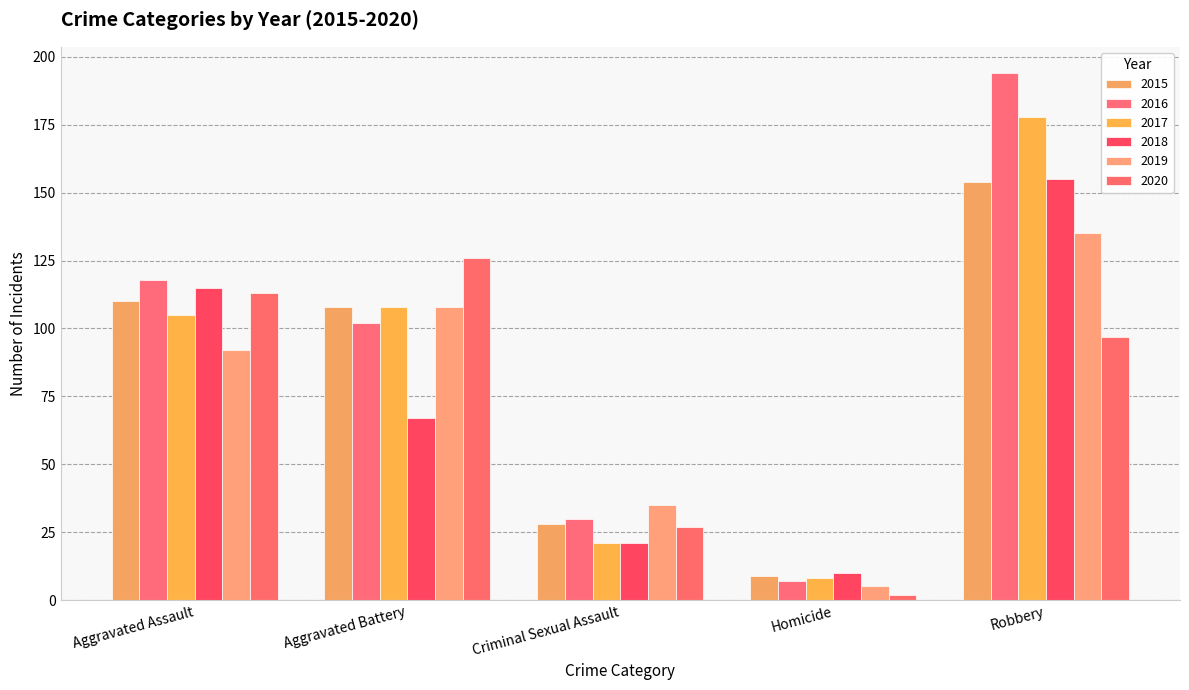

What are all the series names shown in the legend?

2015, 2016, 2017, 2018, 2019, 2020